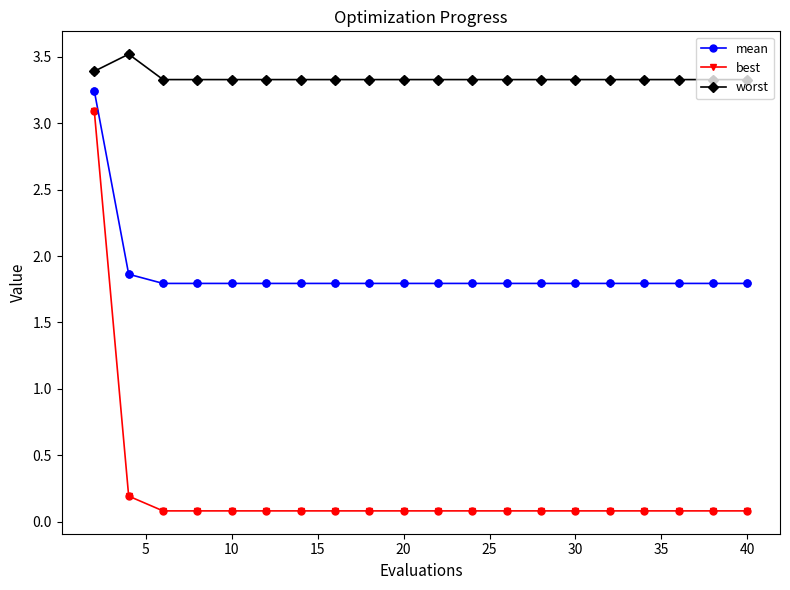

Which series has the largest total across all categories?

worst